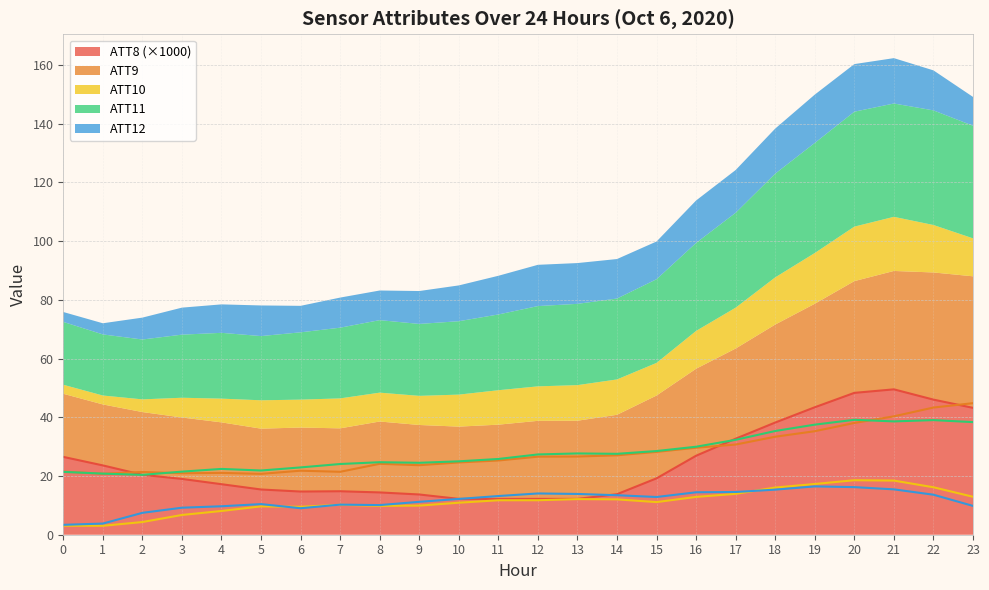

Where is ATT8 nearest to the value 30?

17